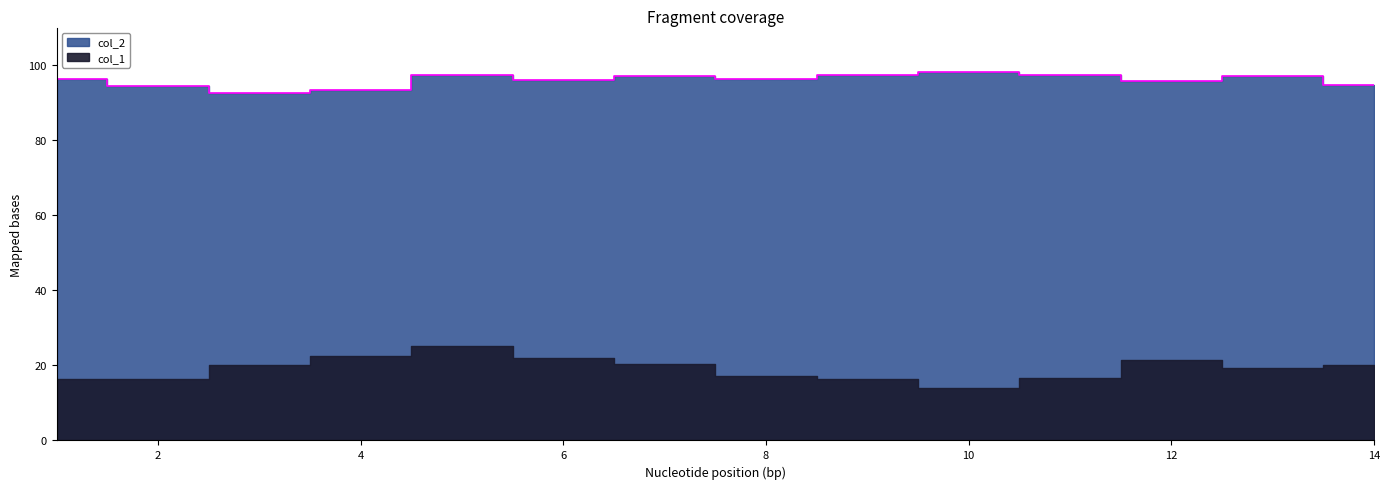

What is the approximate value at 1?

96.1